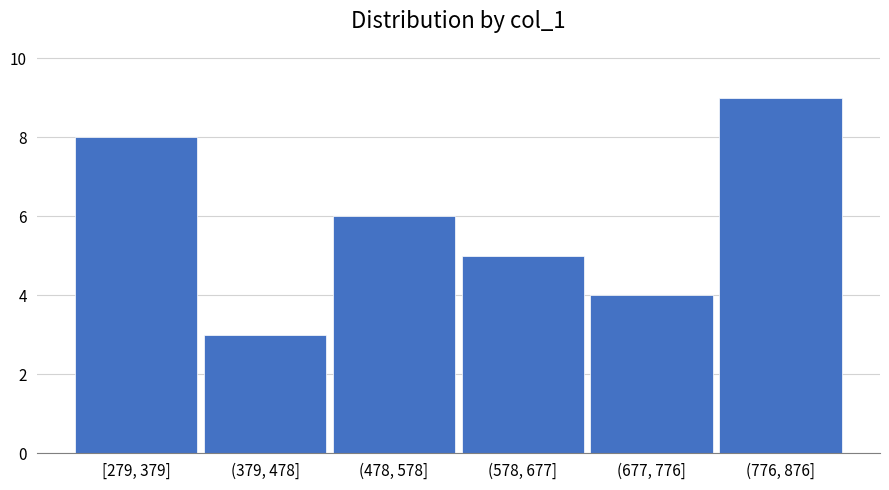

Reading left to right, what are all the values shown in this chart?

[279, 379]=8	(379, 478]=3	(478, 578]=6	(578, 677]=5	(677, 776]=4	(776, 876]=9